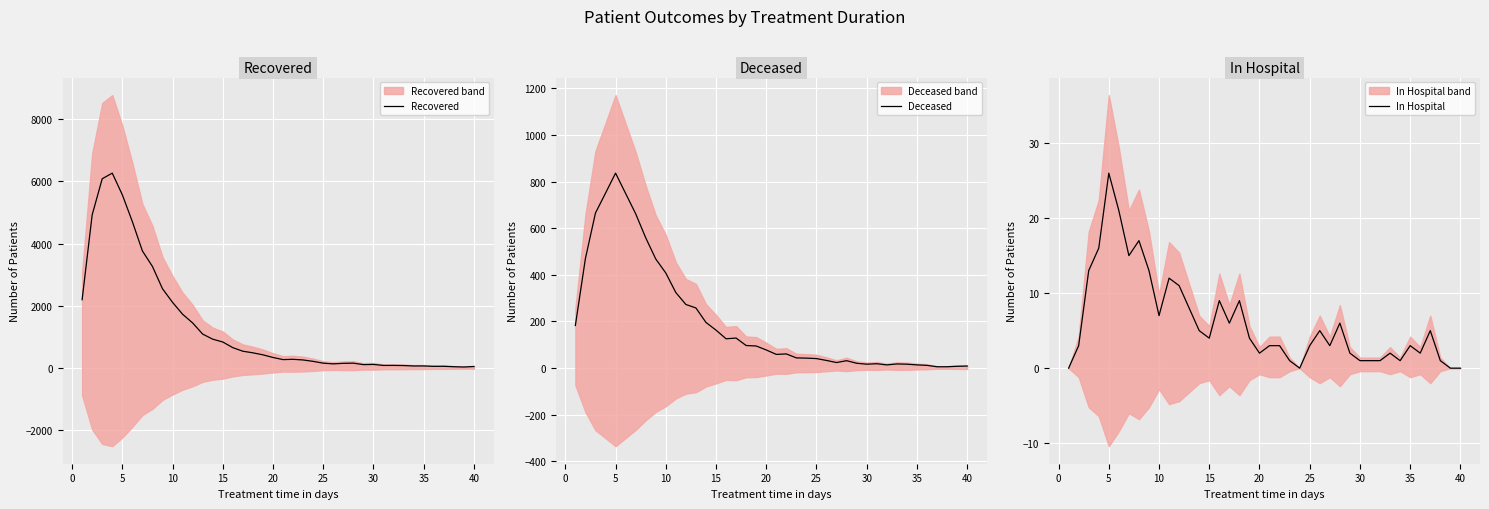

How many interior local peaks does the Recovered series have?

7